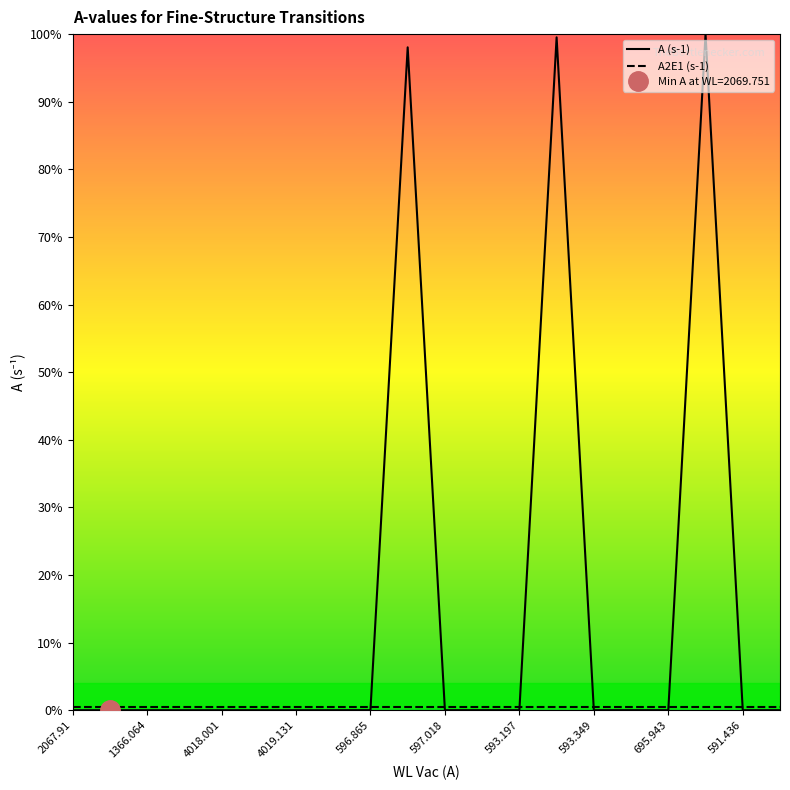

The A (s-1) series shows 0.0 at 596.865. True or false?

True